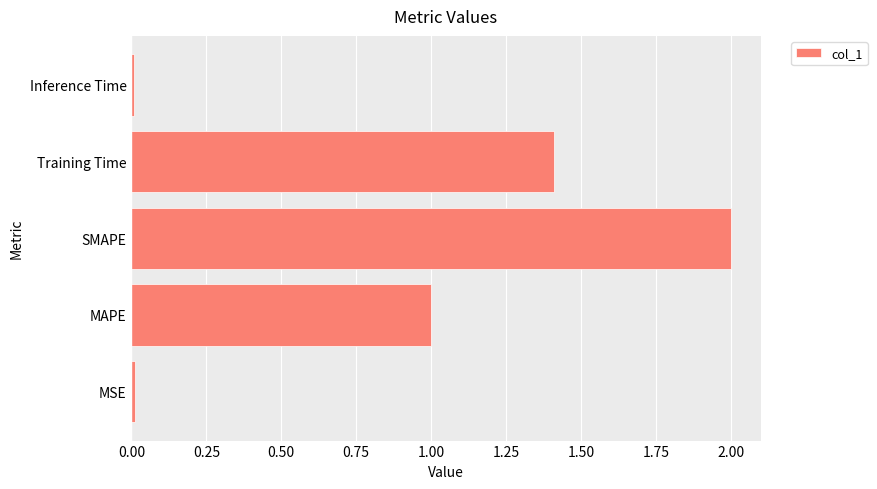

What is the sum of all values?

4.4